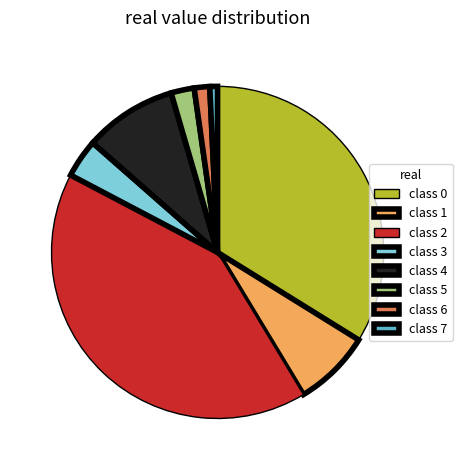

How many segments does this pie chart have?

8